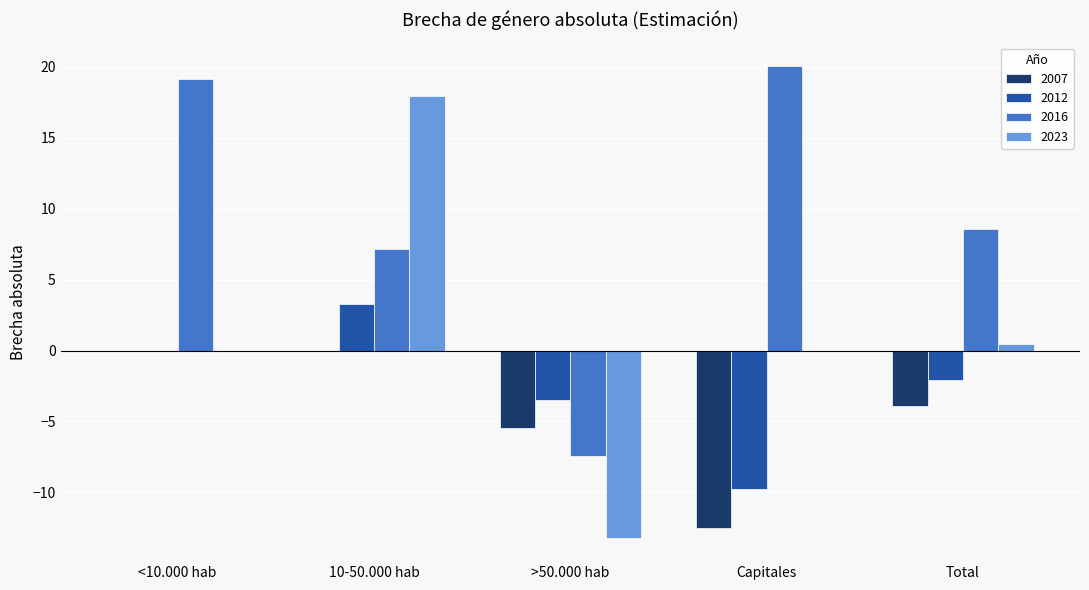

Which series has the widest spread of values?

2023